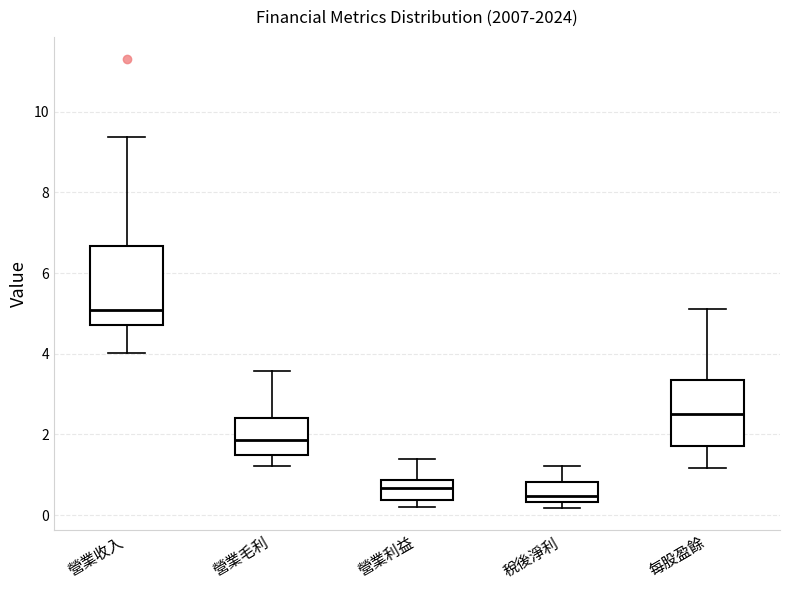

Reading left to right, transcribe this box plot: for each box, give where its median line is, the range the box spans, and where its two whiskers end, as read against the y-axis. The values are not printed on the chart, so give them approximately, as read against the axis.

營業收入: median 5.0, box 4.8 to 6.6, whiskers 4.0 to 9.4
營業毛利: median 1.8, box 1.6 to 2.4, whiskers 1.2 to 3.6
營業利益: median 0.6, box 0.4 to 0.8, whiskers 0.2 to 1.4
稅後淨利: median 0.4 (just above the box's lower edge), box 0.4 to 0.8, whiskers 0.2 to 1.2
每股盈餘: median 2.6, box 1.8 to 3.4, whiskers 1.2 to 5.2